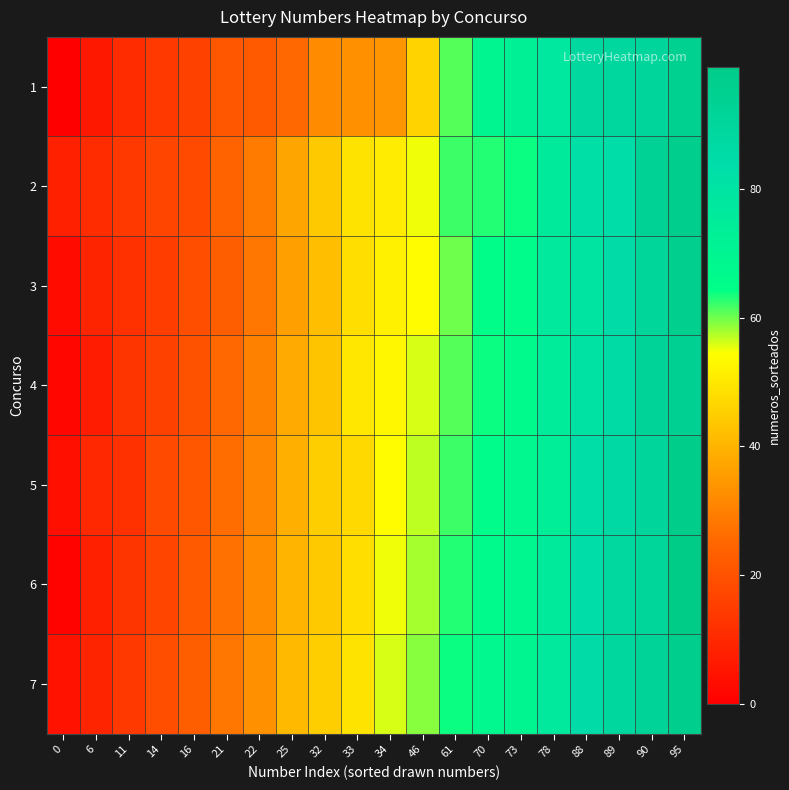

Which series has the largest total across all categories?

7